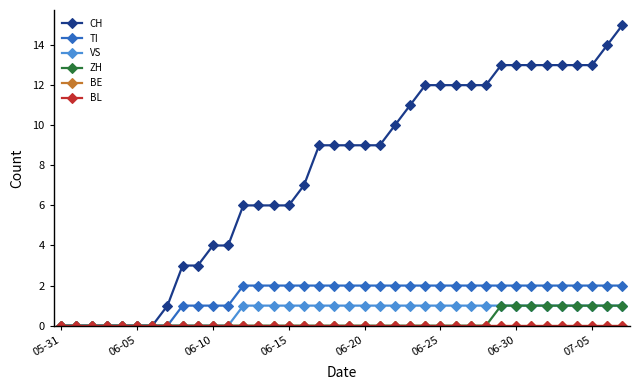

At how many categories does at least one series exceed 8?

21